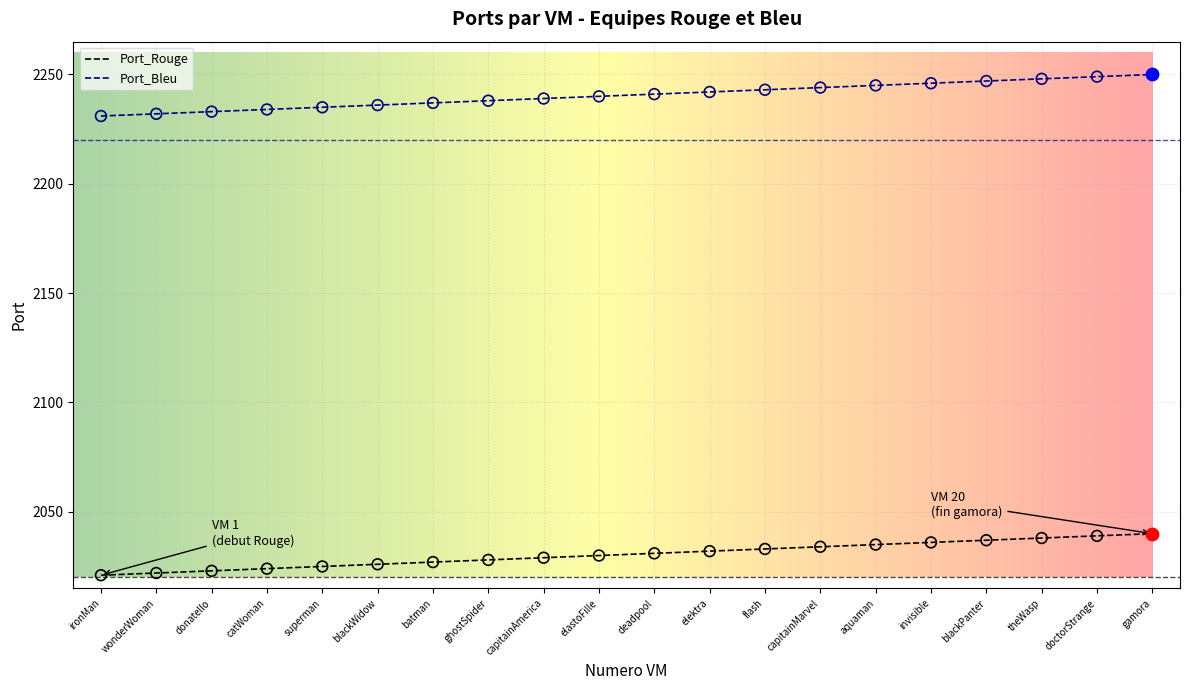

What are all the series names shown in the legend?

Port_Rouge, Port_Bleu